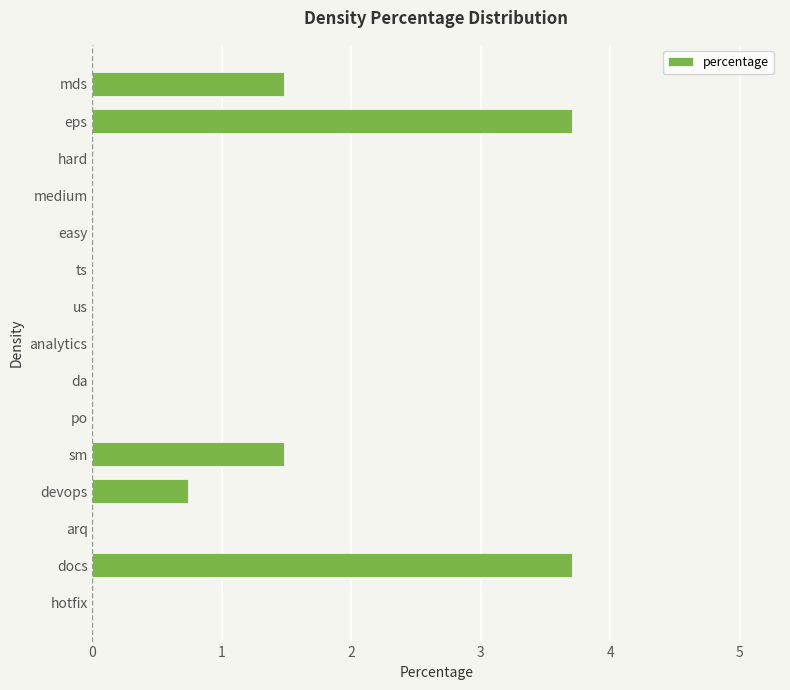

The chart shows a value of 1.5 at sm. True or false?

True